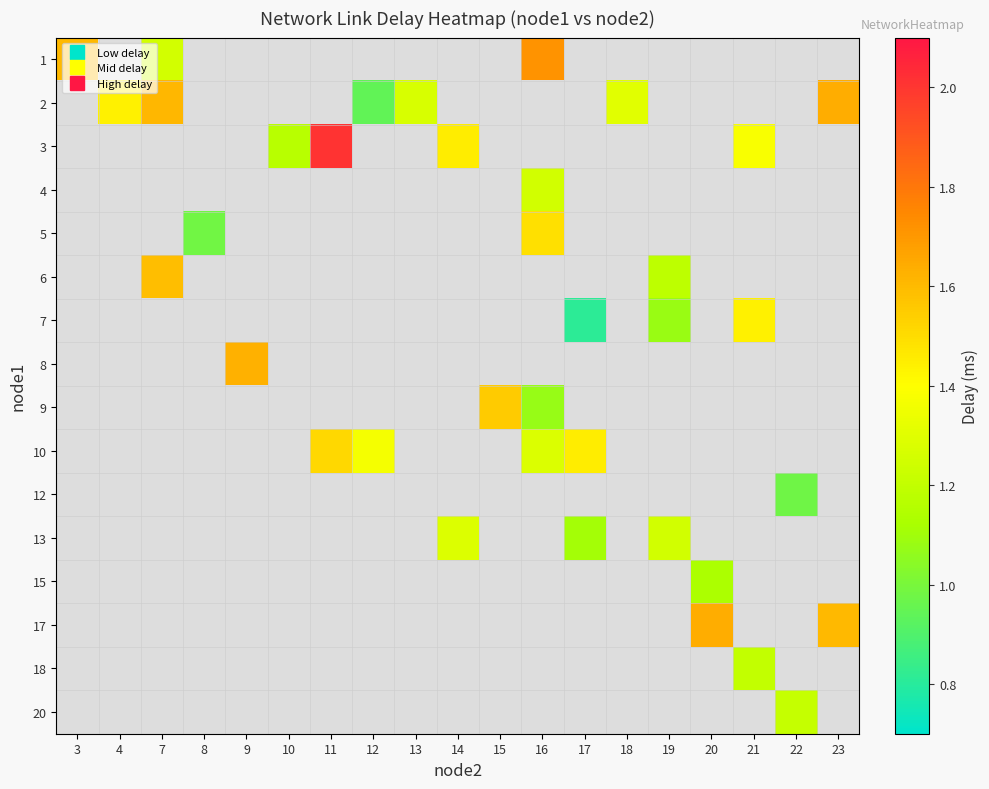

Count the number of data series in this chart.

16